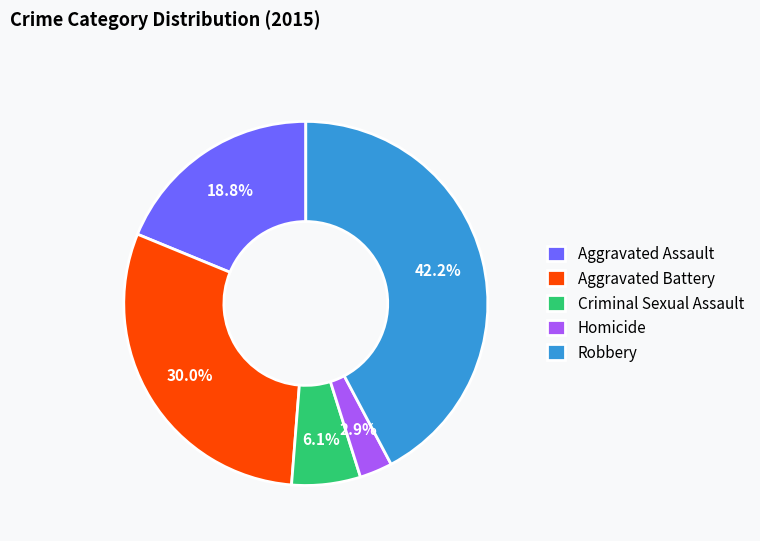

To the nearest percent, what is the average slice percentage?

20%